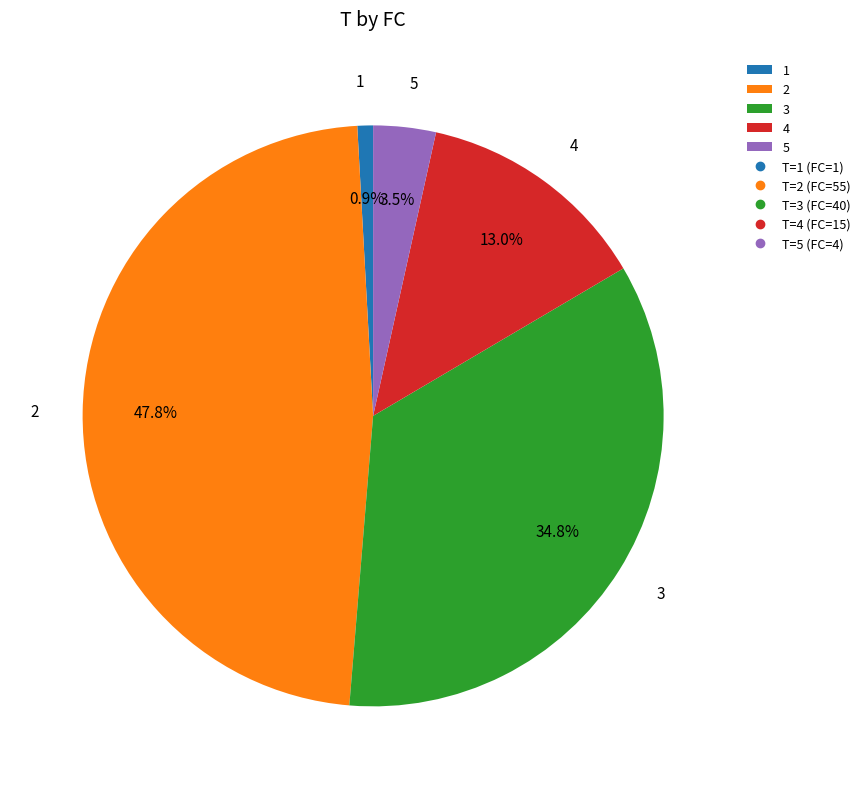

Which slice is the smallest?

1